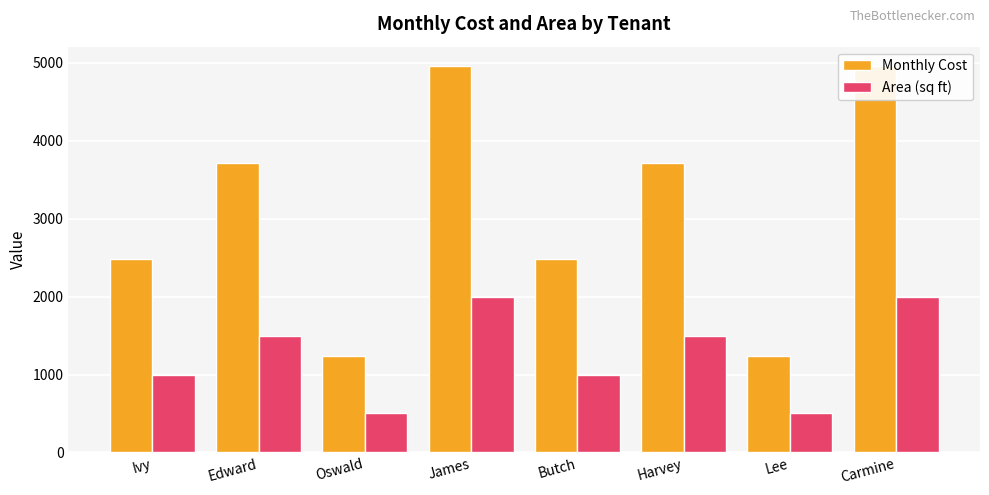

Between Oswald and Butch, which series saw the biggest shift?

Monthly Cost